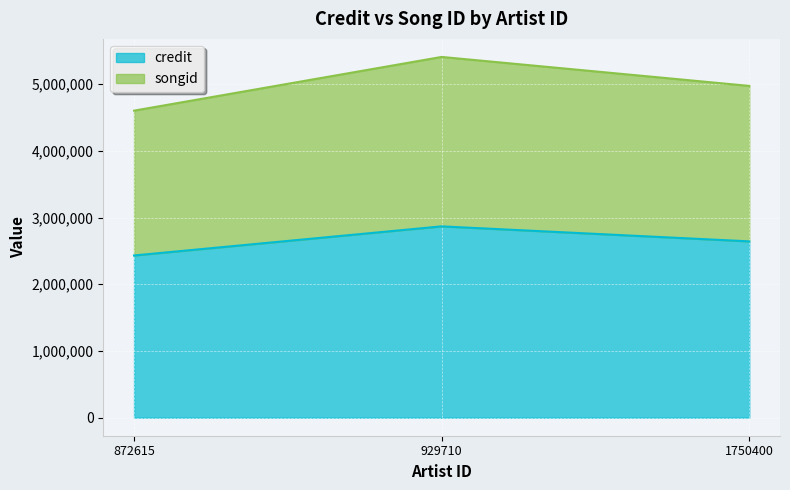

Is it true that songid equals 1832307 at 1750400?

False